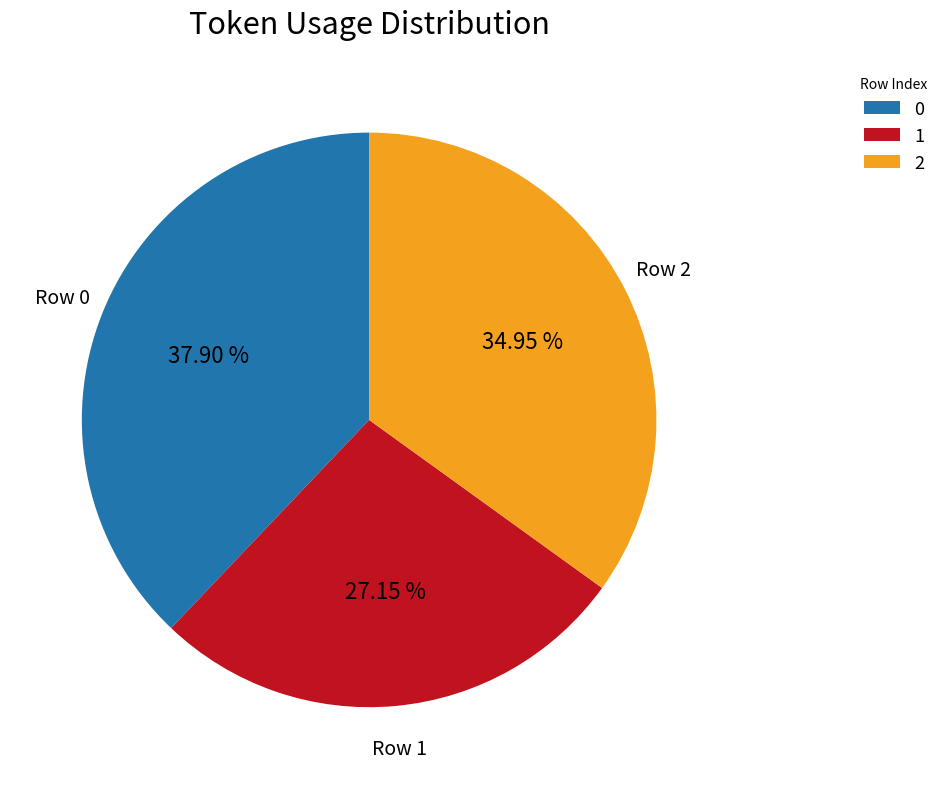

To the nearest percent, what is the combined percentage of 2 and 1?

62%